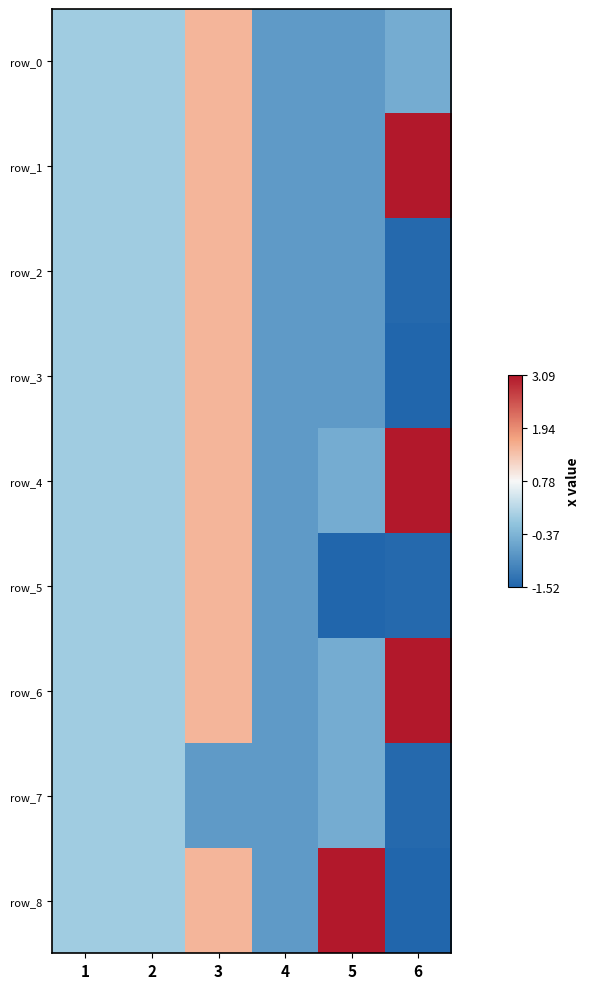

At 3, list the series in order from largest to smallest.

row_0, row_1, row_2, row_3, row_4, row_5, row_6, row_8, row_7